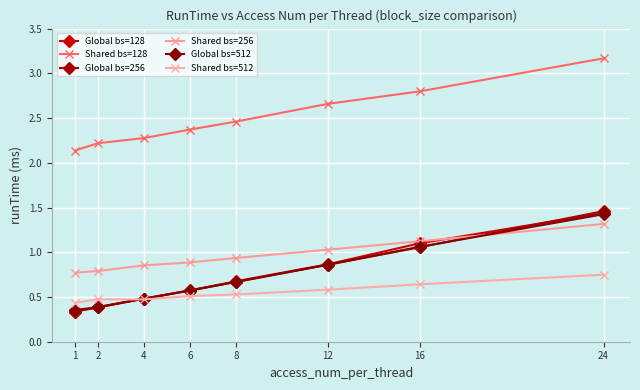

Reading left to right, list all the values displayed in this chart.

Global bs=128: 0.3	0.4	0.5	0.6	0.7	0.9	1.1	1.4
Shared bs=128: 2.1	2.2	2.3	2.4	2.5	2.7	2.8	3.2
Global bs=256: 0.3	0.4	0.5	0.6	0.7	0.9	1.1	1.5
Shared bs=256: 0.8	0.8	0.9	0.9	0.9	1.0	1.1	1.3
Global bs=512: 0.4	0.4	0.5	0.6	0.7	0.9	1.1	1.4
Shared bs=512: 0.4	0.5	0.5	0.5	0.5	0.6	0.6	0.7